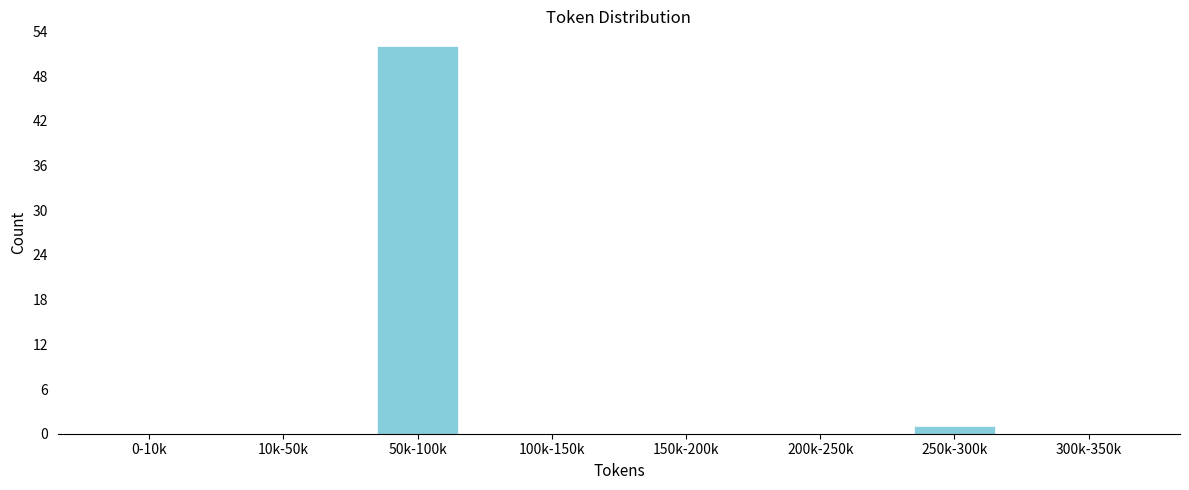

Reading left to right, list all the values displayed in this chart.

0-10k=0	10k-50k=0	50k-100k=52	100k-150k=0	150k-200k=0	200k-250k=0	250k-300k=1	300k-350k=0